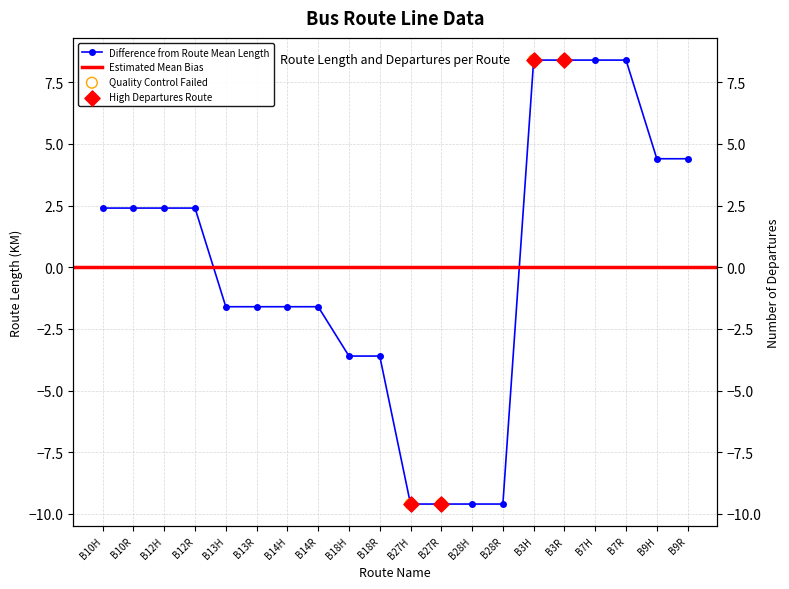

Which series has the largest Y range (max minus min)?

LENGTH